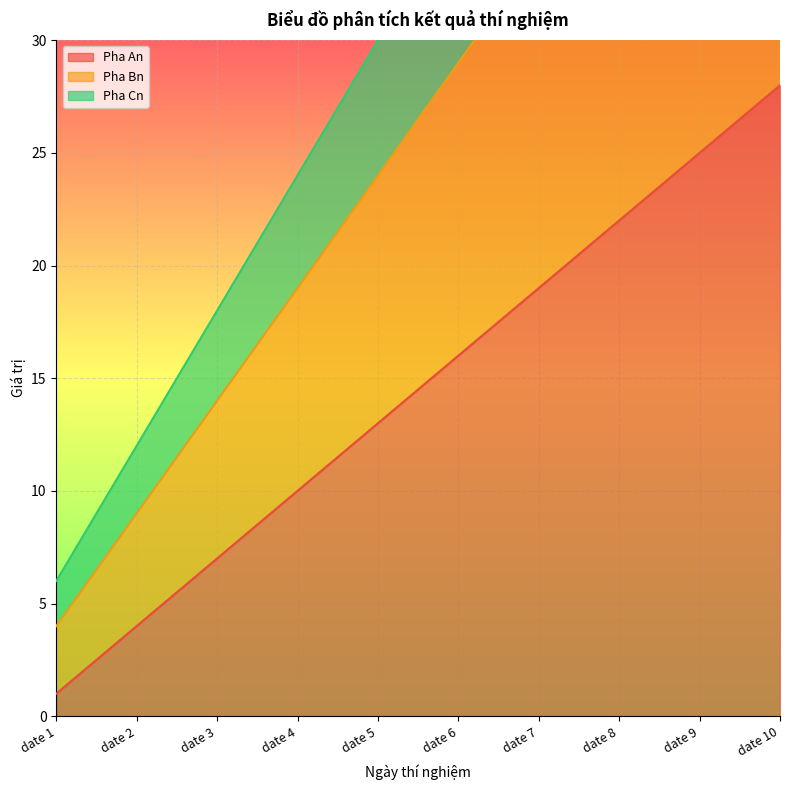

What is the spread (max minus min) of values at date 8?

26